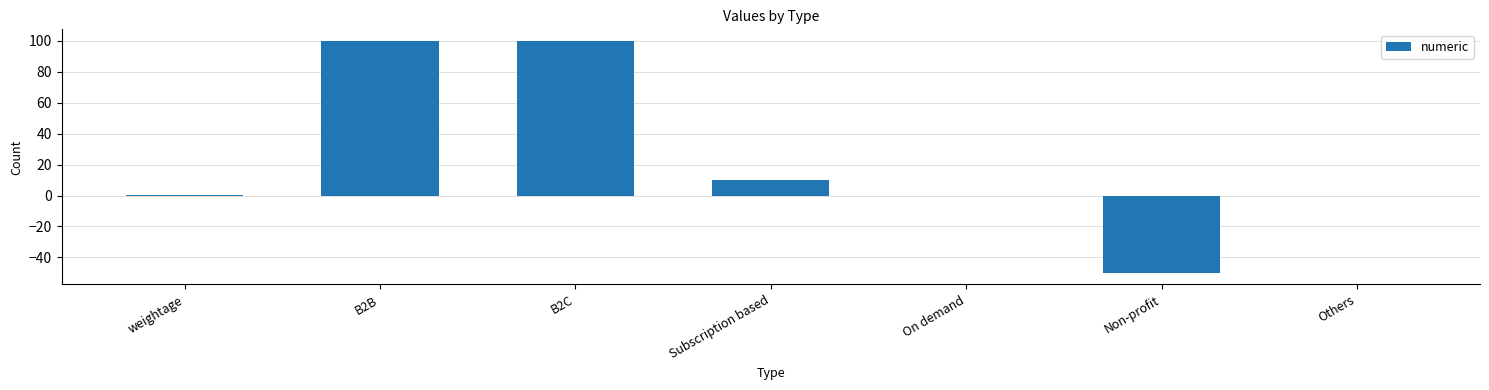

Where is the data nearest to the value 25?

Subscription based